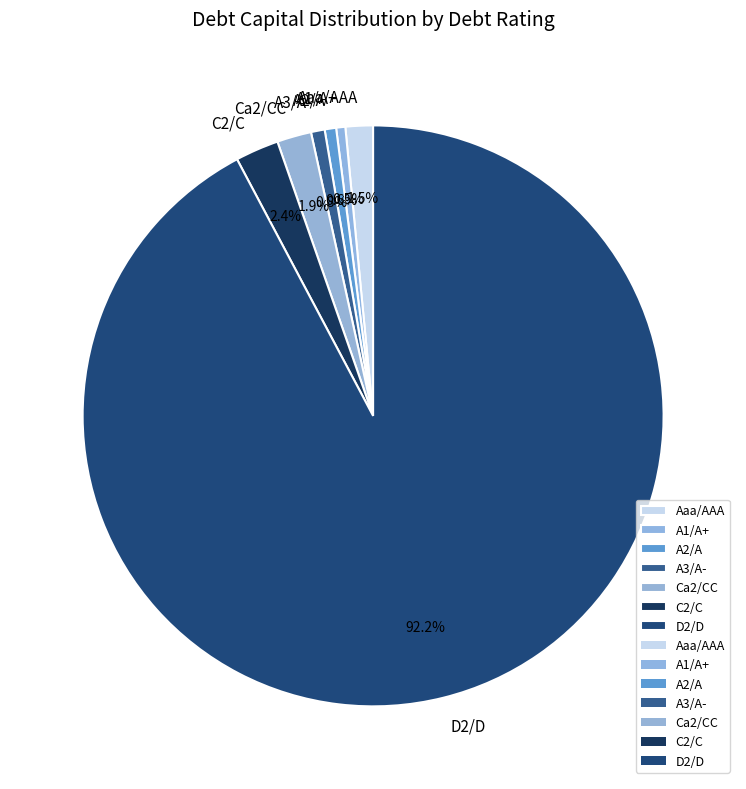

To the nearest percent, what is the average slice percentage?

14%